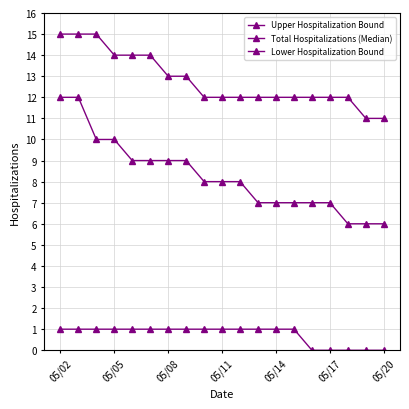

Reading right to left, extract all data points from this chart.

Upper Hospitalization Bound: 11	11	12	12	12	12	12	12	12	12	12	13	13	14	14	14	15	15	15
Total Hospitalizations (Median): 6	6	6	7	7	7	7	7	8	8	8	9	9	9	9	10	10	12	12
Lower Hospitalization Bound: 0	0	0	0	0	1	1	1	1	1	1	1	1	1	1	1	1	1	1